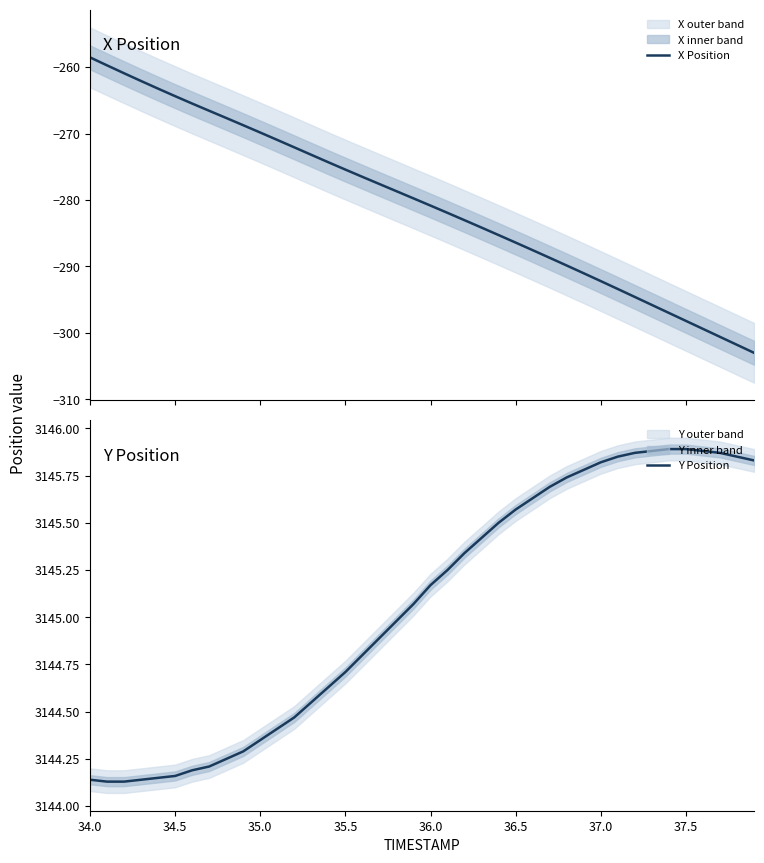

What is the value of the X Position point at the 36th from the left?

-298.2